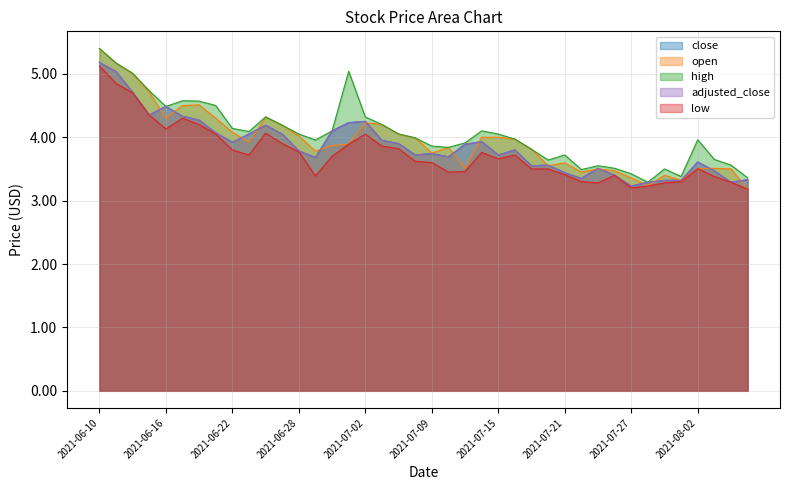

Is it true that open equals 1.9 at 2021-06-29?

False